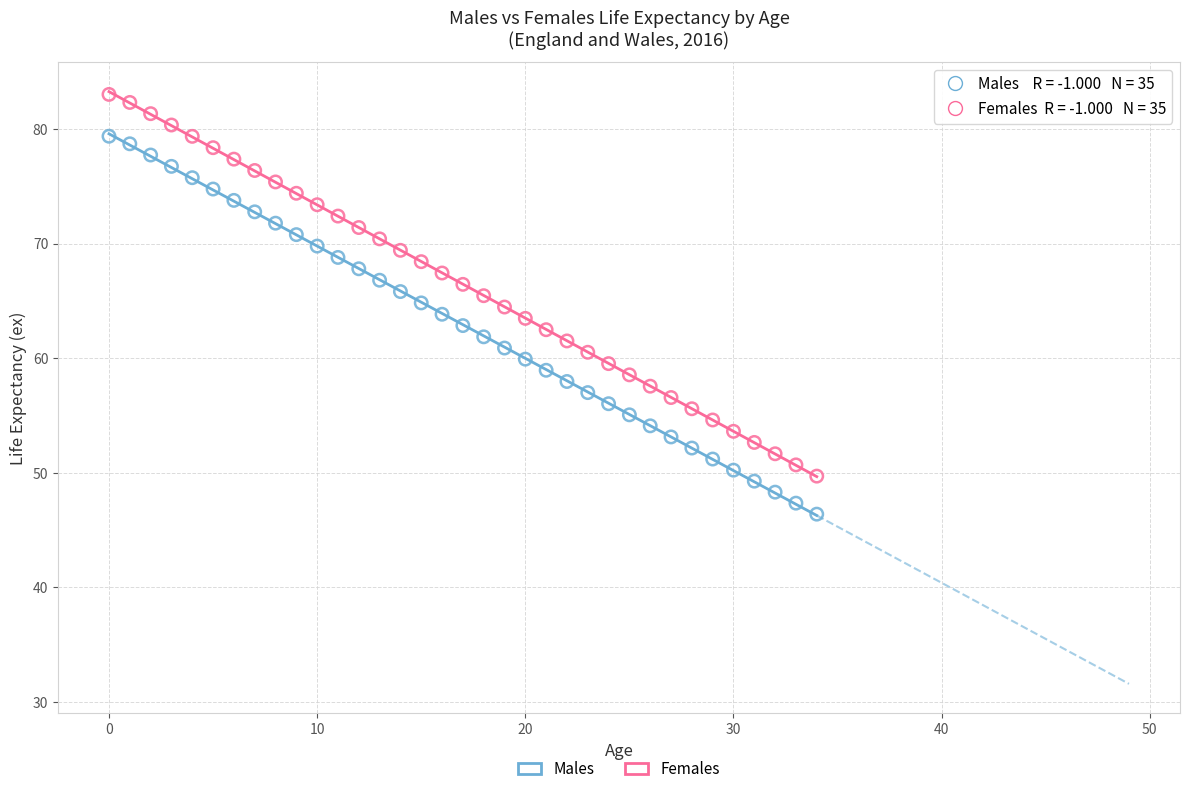

Which series contains the highest Y value?

Females